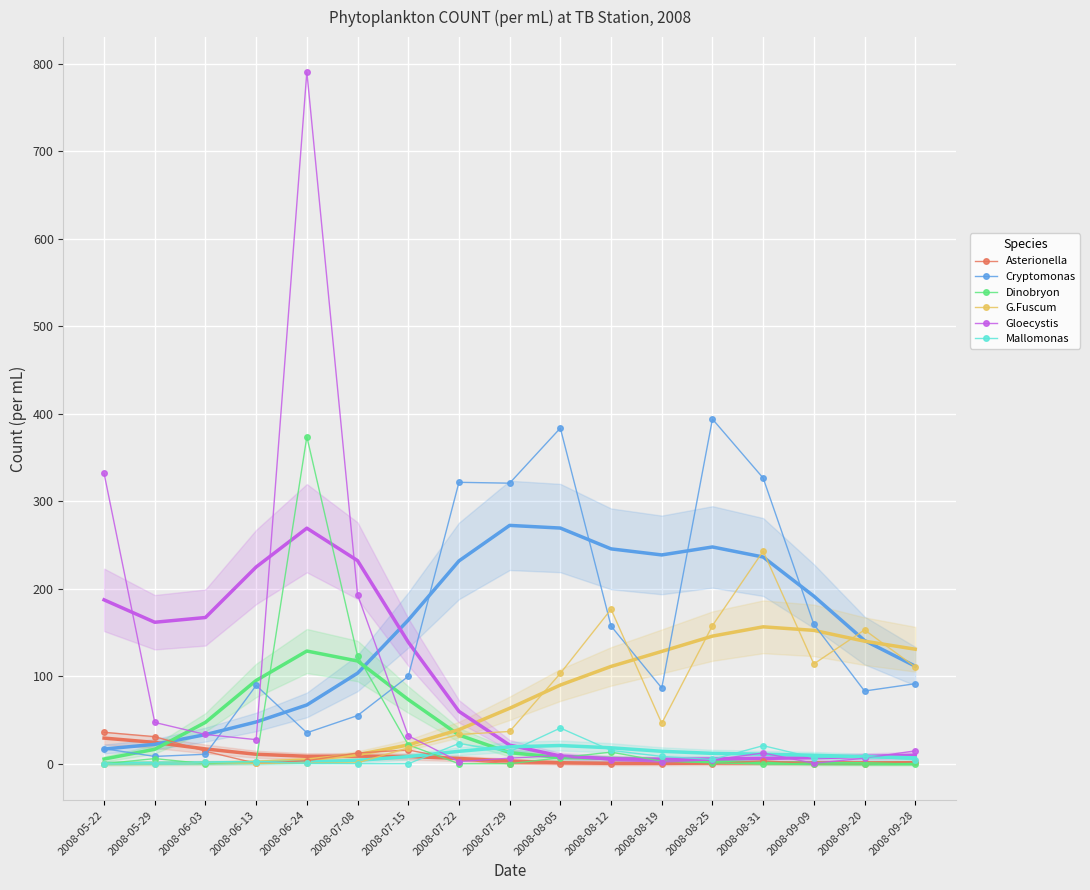

What position from the right is 2008-08-25?

5